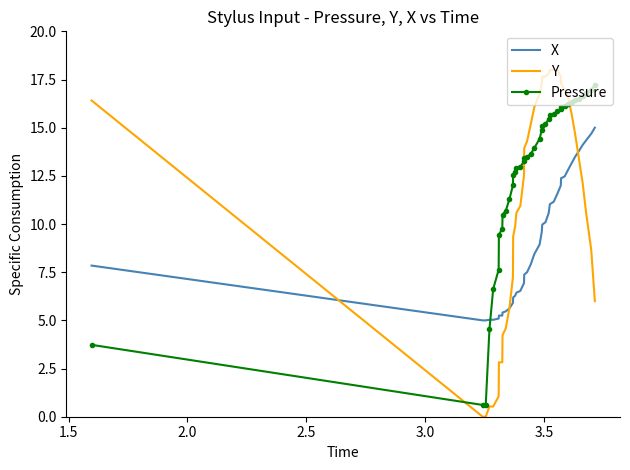

At how many categories does at least one series exceed 3?

40